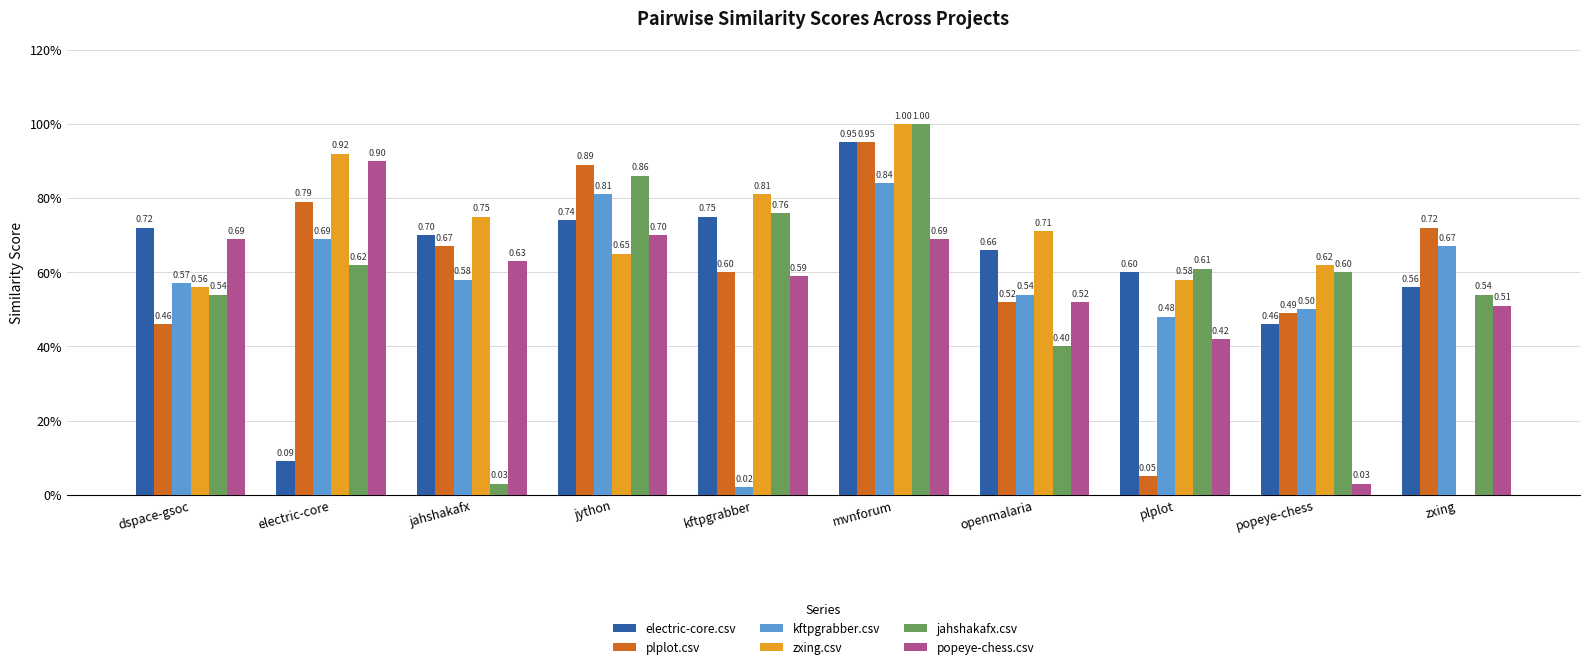

What is the average value of the kftpgrabber.csv series?

0.6